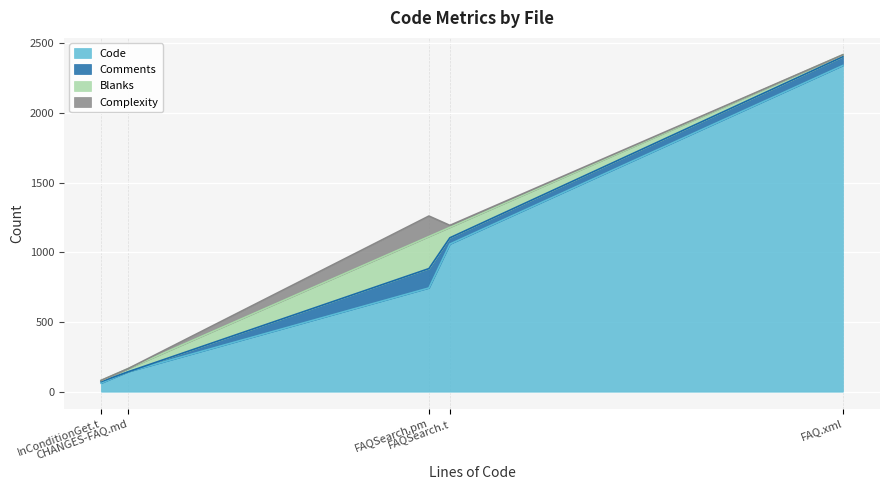

Is the value of Code at InConditionGet.t greater than the value of Blanks at FAQSearch.t?

No